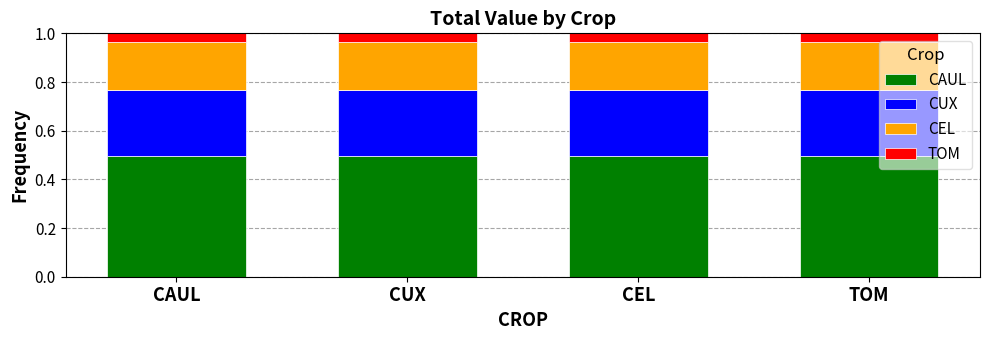

What is the total value across all series at CEL?

1.0